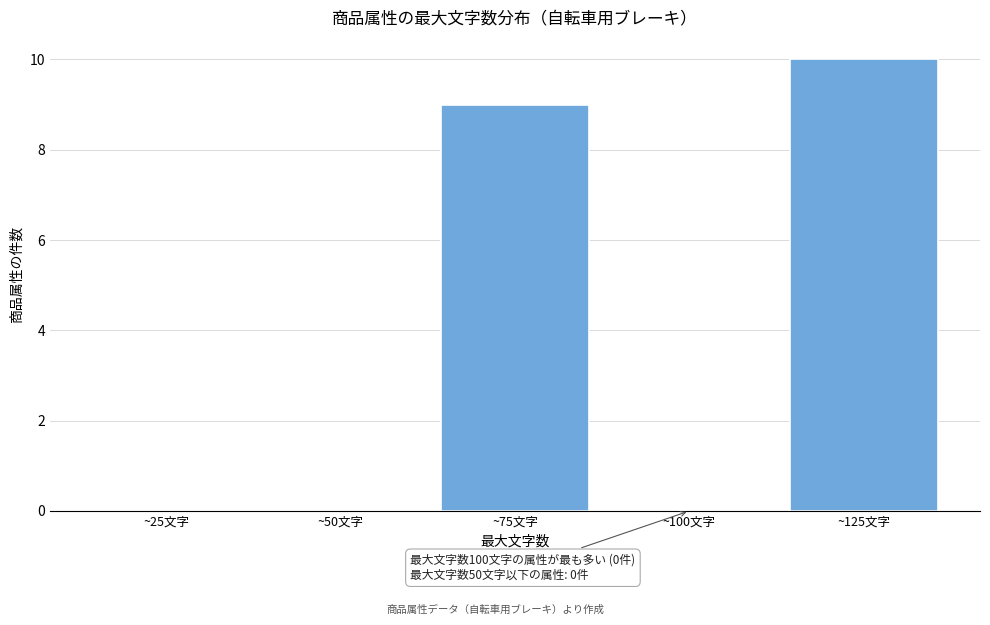

Reading left to right, extract all data points from this chart.

~25文字=0	~50文字=0	~75文字=9	~100文字=0	~125文字=10